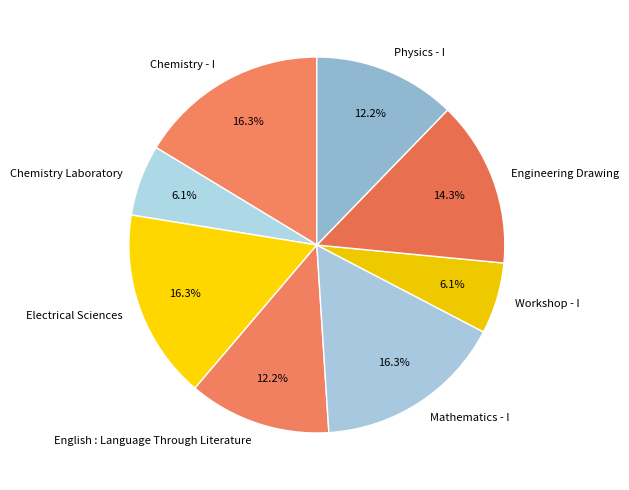

Between Chemistry Laboratory and Chemistry - I, which is larger?

Chemistry - I